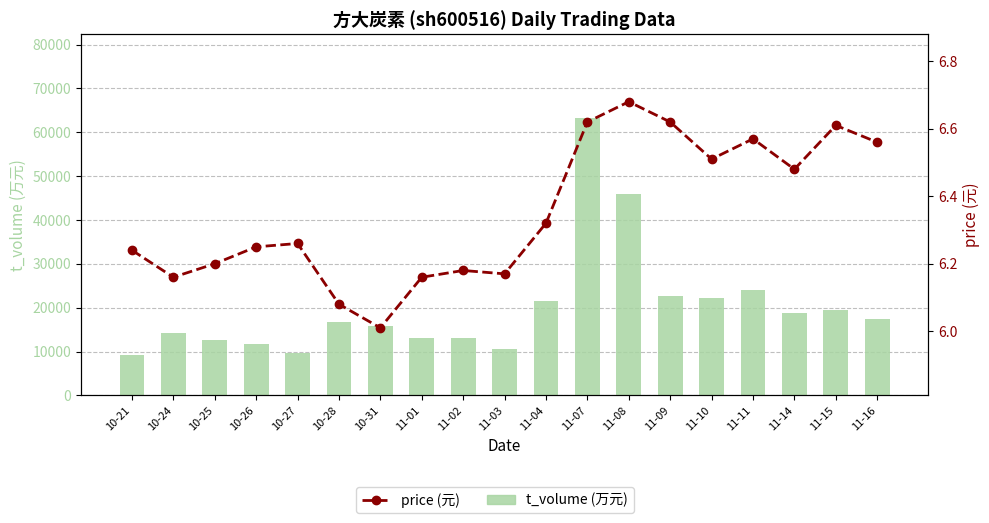

What is the label of the 7th bar from the left?

10-31